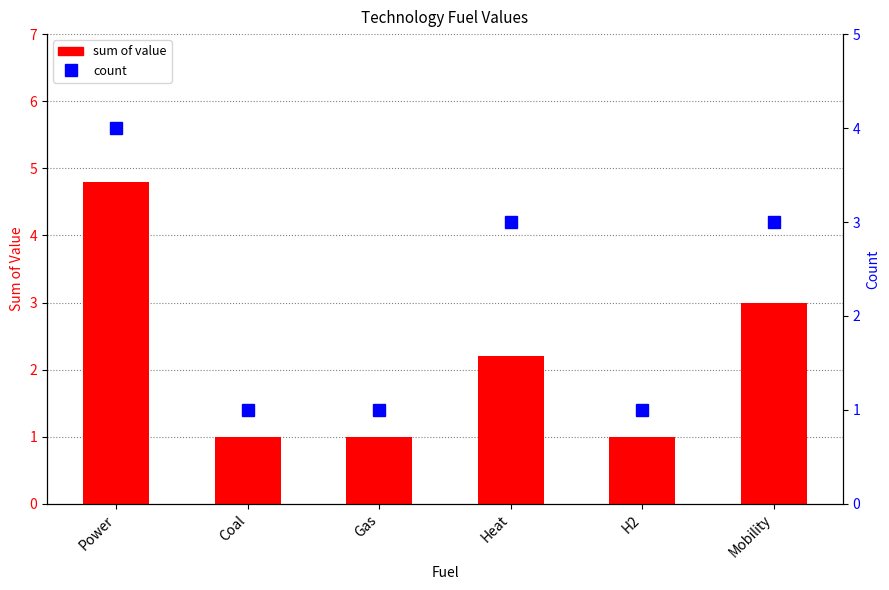

What is the difference between the second highest and second lowest values in the sum of value series?

2.0